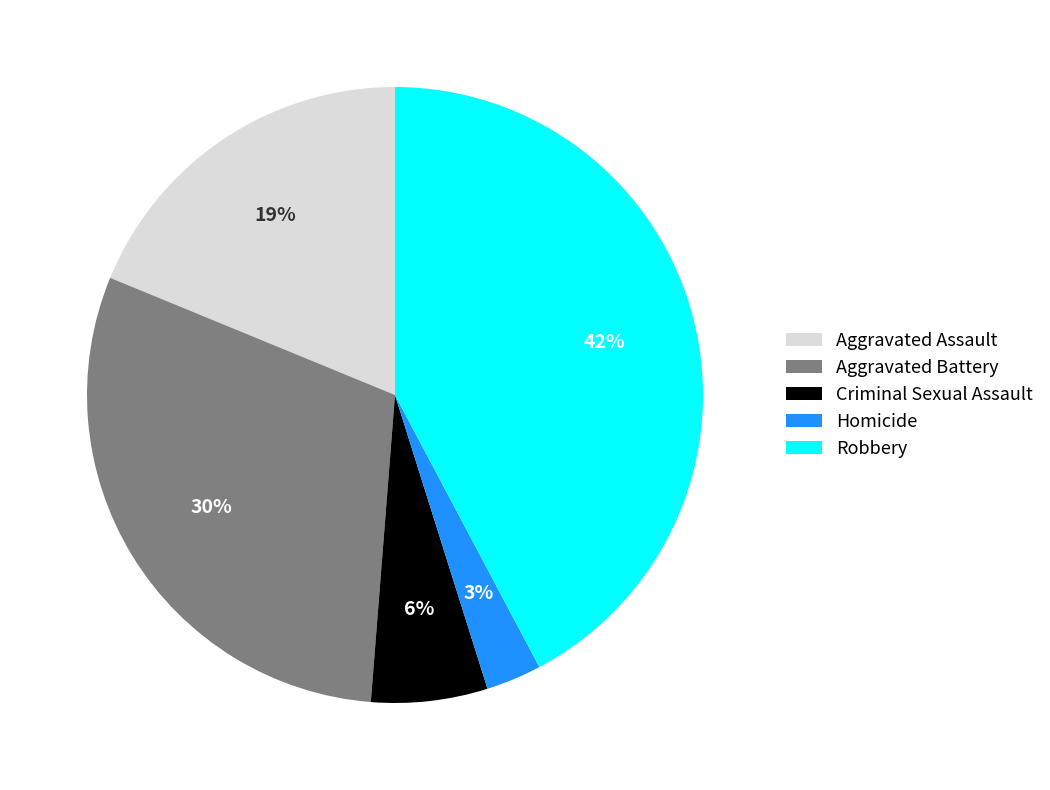

To the nearest percent, what percentage of the pie is Robbery?

42%